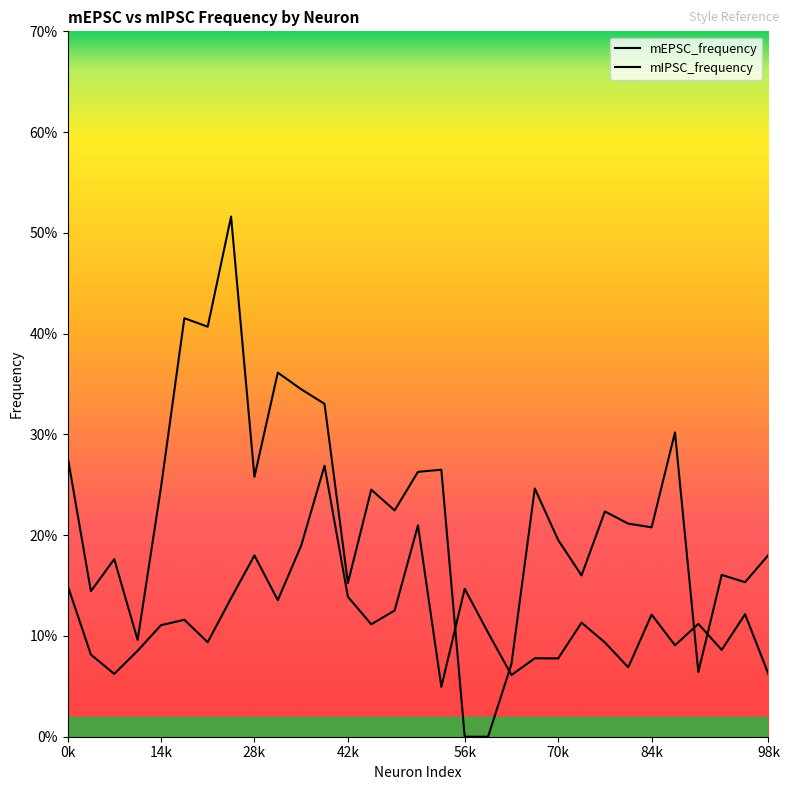

Rank the categories by mEPSC_frequency value from lowest to highest.

192.1_2, 201.1_1, 204.4_2, 194.2_1, 203.2_5, 203.2_1, 201.1_2, 194.1_2, 194.2_3, 203.3_2, 203.2_7, 203.2_4, 195.3_3, 192.2_3, 195.3_1, 205.1_3, 203.3_1, 203.2_3, 195.3_2, 203.2_6, 204.4_1, 205.1_5, 197.1_3, 195.3_4, 205.1_1, 192.2_2, 194.1_1, 197.1_2, 200.1_3, 192.1_1, 200.1_4